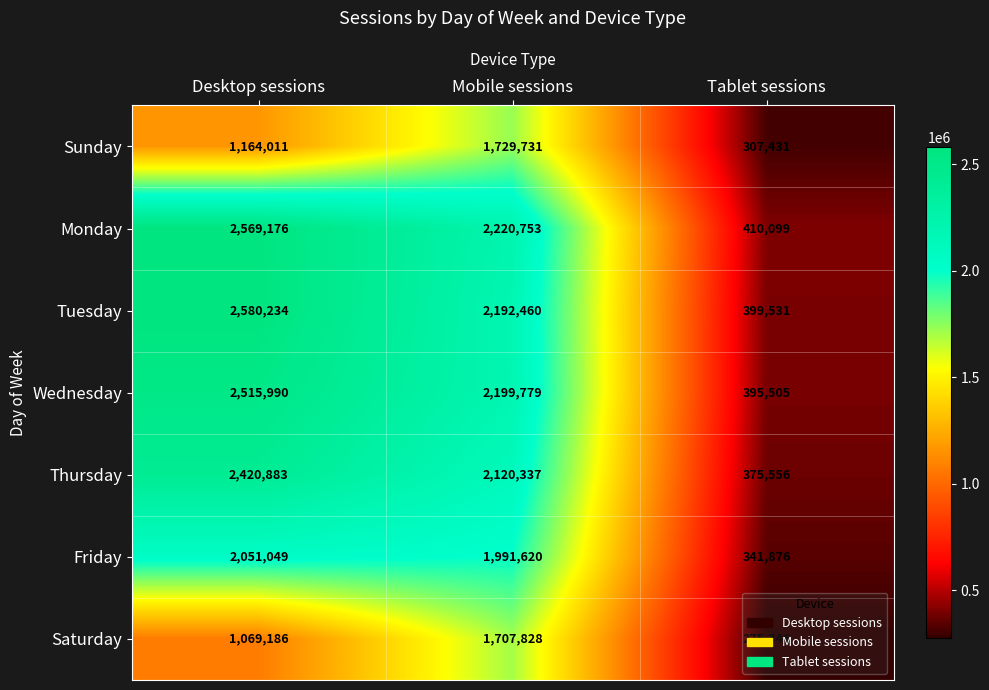

At which category is the sum across all series the highest?

Desktop sessions